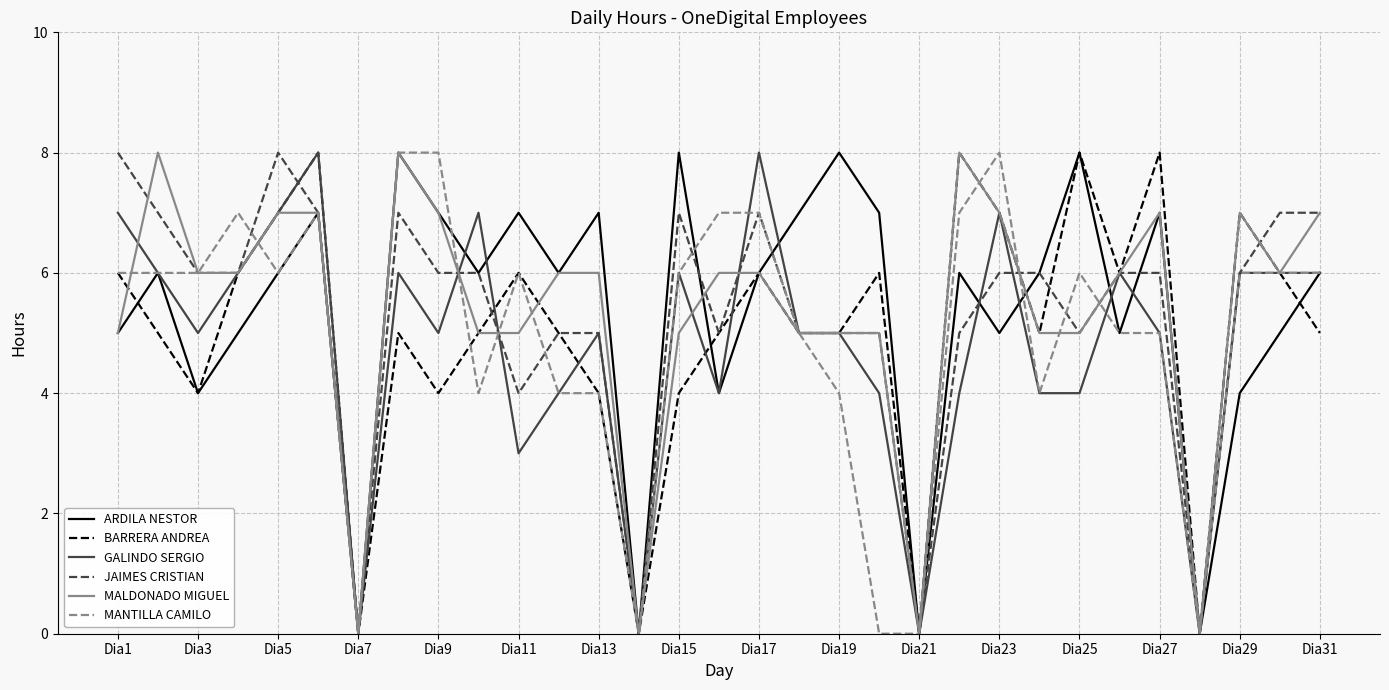

What is the maximum value for GALINDO SERGIO?

8